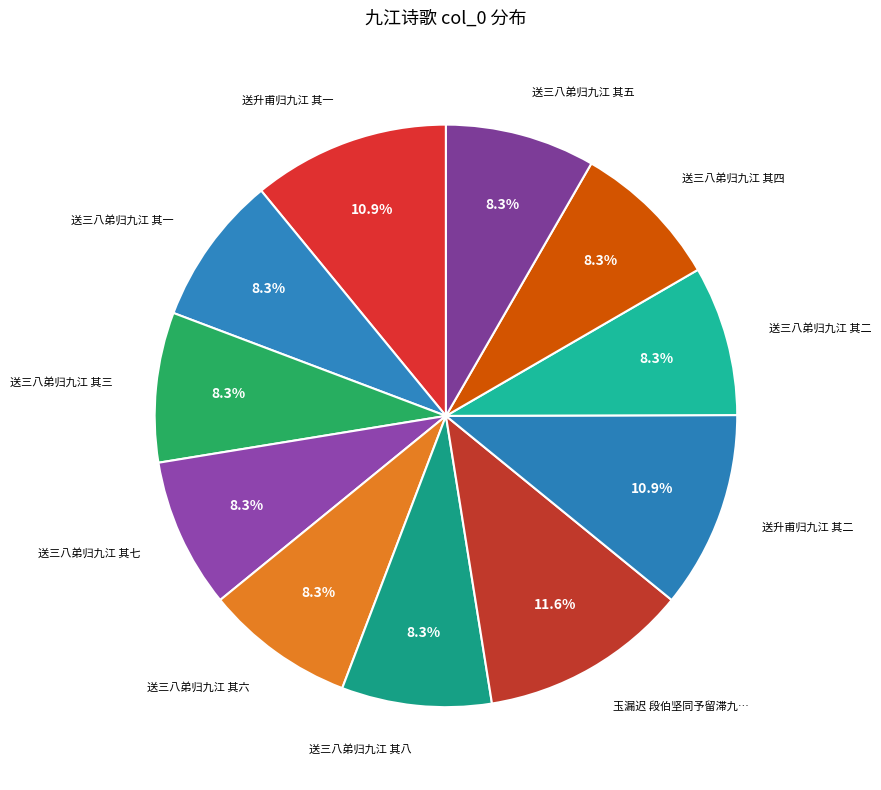

How many segments does this pie chart have?

11